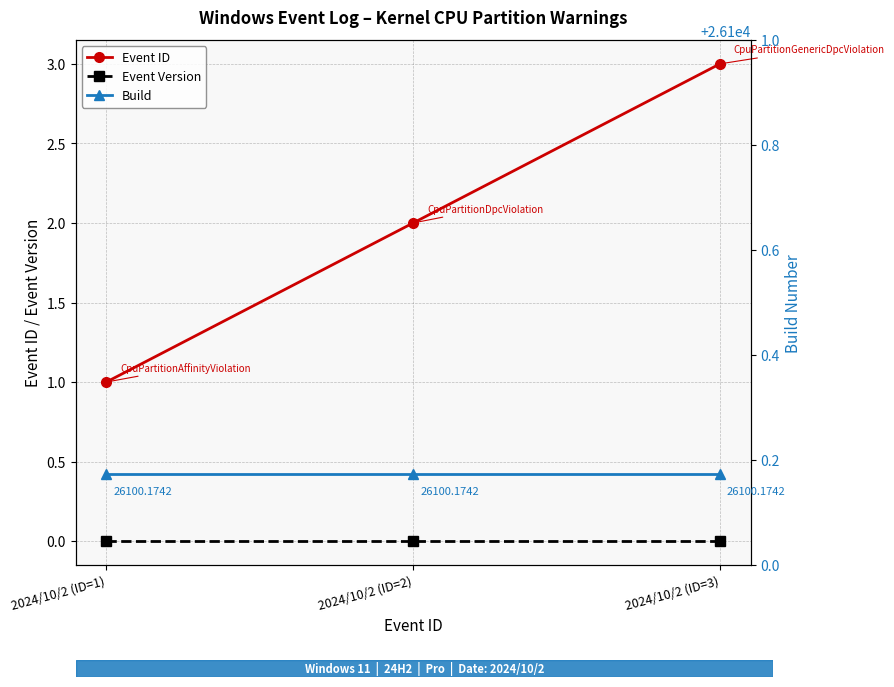

List the labels in order of Event Version value, largest first.

2024/10/2 (ID=1), 2024/10/2 (ID=2), 2024/10/2 (ID=3)